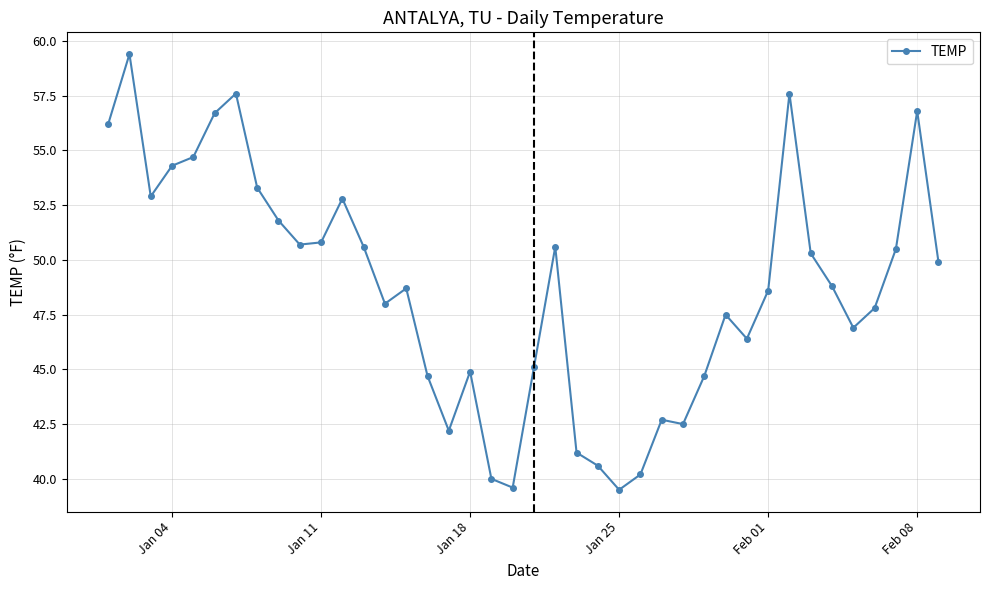

What is the value of the 23rd point from the left?

41.2